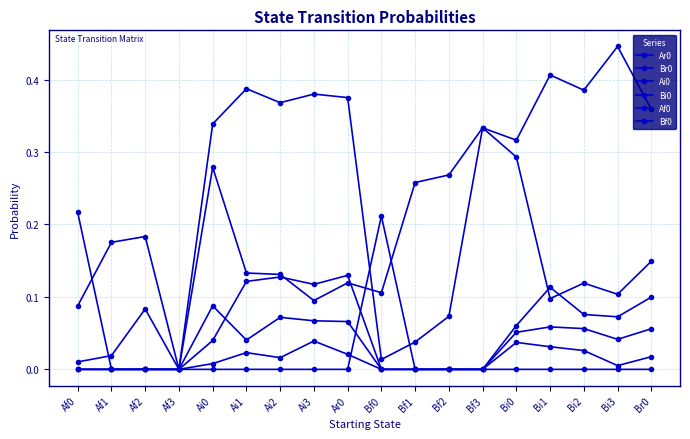

Count the number of categories in the chart.

18